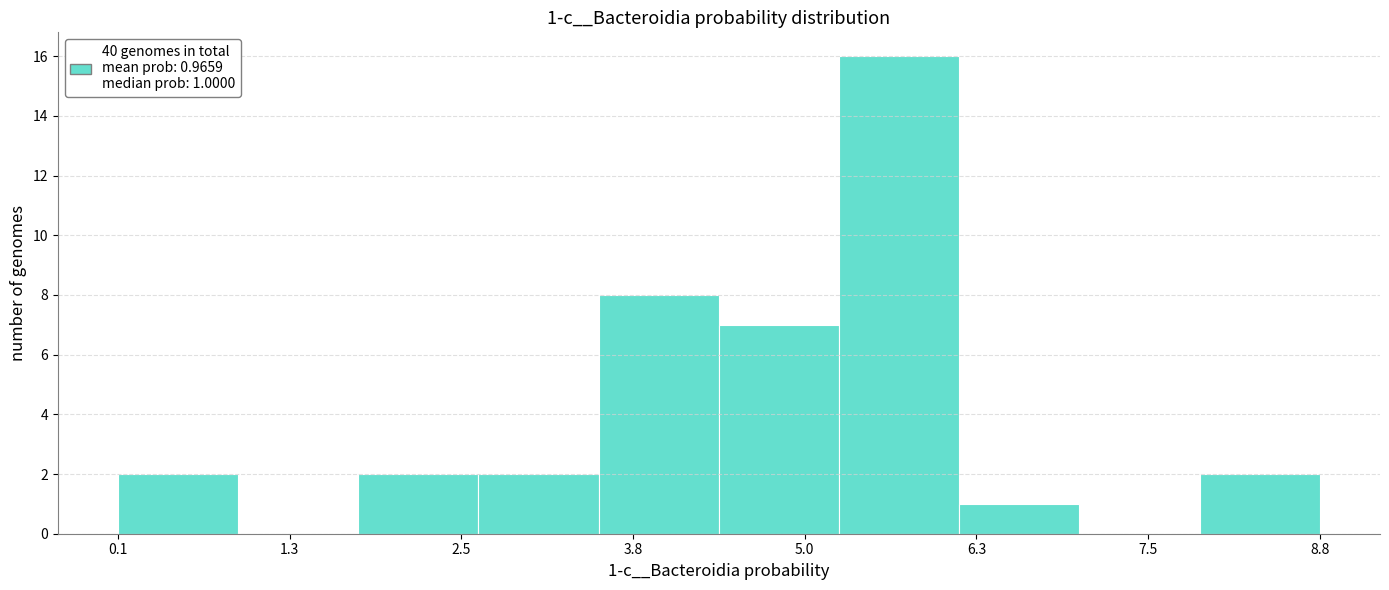

Which range on the x-axis has the tallest bar?

5.2 to 6.2